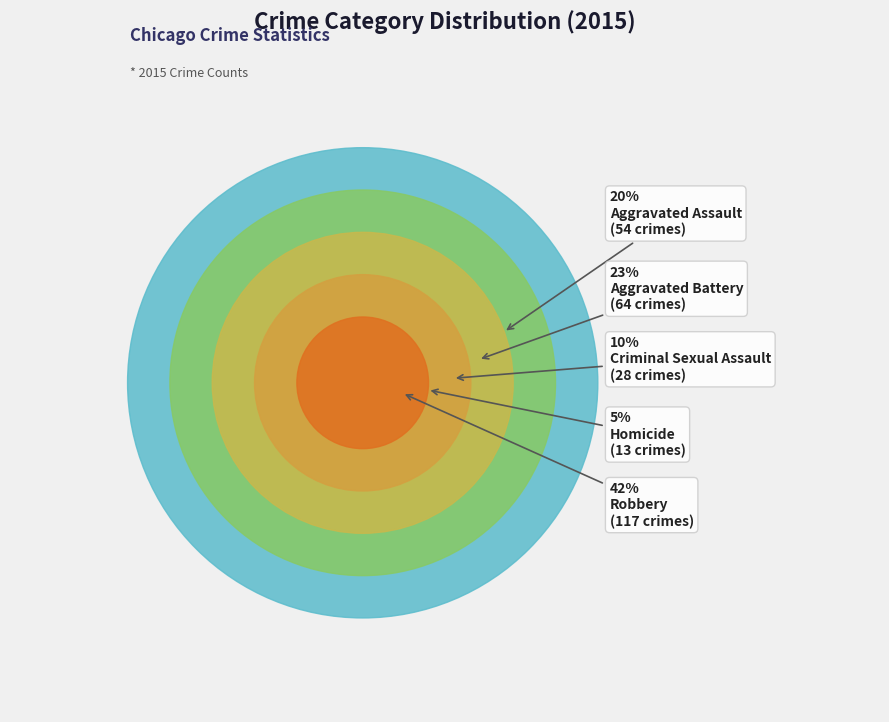

Which slice is the largest?

Robbery